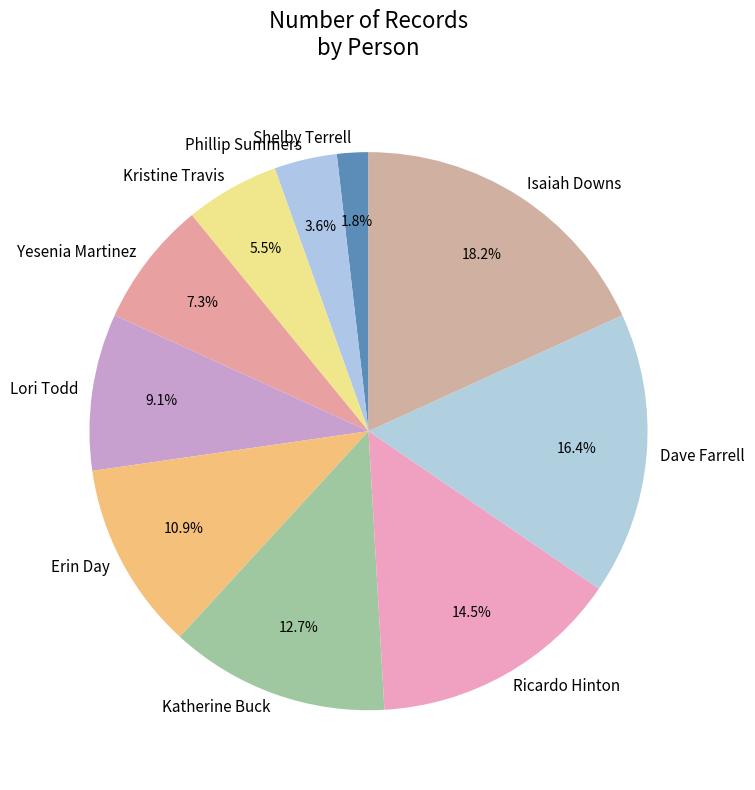

How many segments does this pie chart have?

10